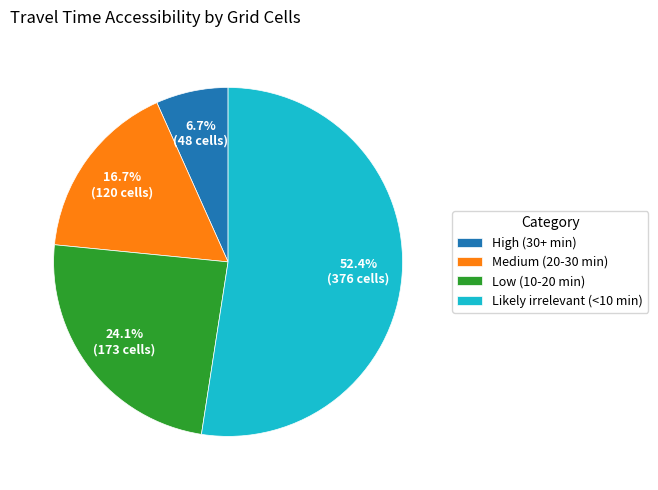

Which has a higher value, High (30+ min) or Likely irrelevant (<10 min)?

Likely irrelevant (<10 min)